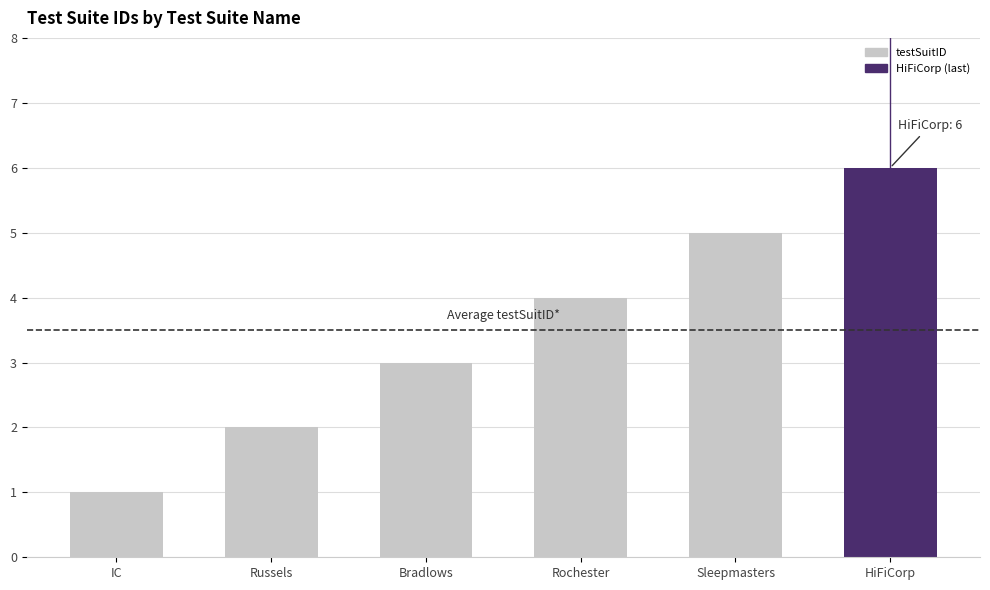

List the labels in order of value, largest first.

HiFiCorp, Sleepmasters, Rochester, Bradlows, Russels, IC